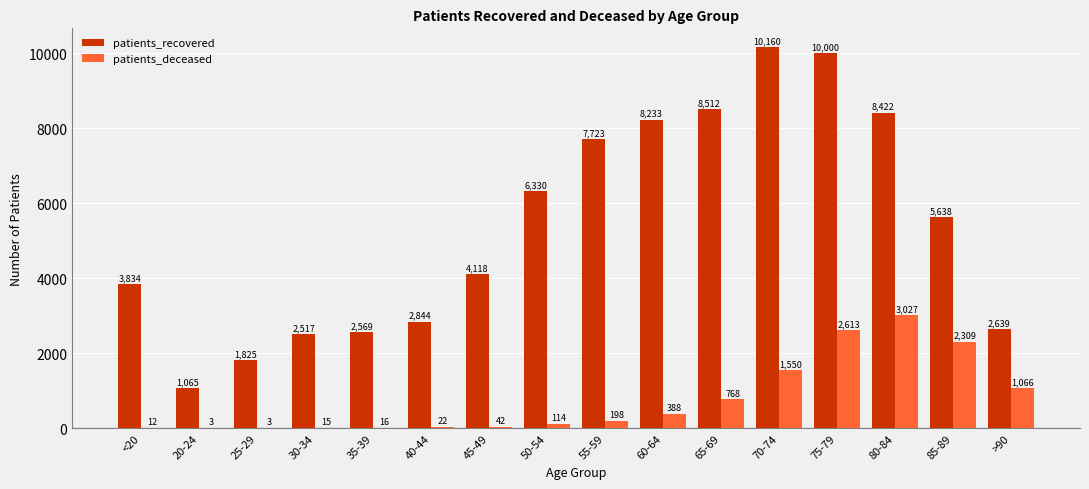

Reading left to right, what are all the values shown in this chart?

patients_recovered: 3834	1065	1825	2517	2569	2844	4118	6330	7723	8233	8512	10160	10000	8422	5638	2639
patients_deceased: 12	3	3	15	16	22	42	114	198	388	768	1550	2613	3027	2309	1066